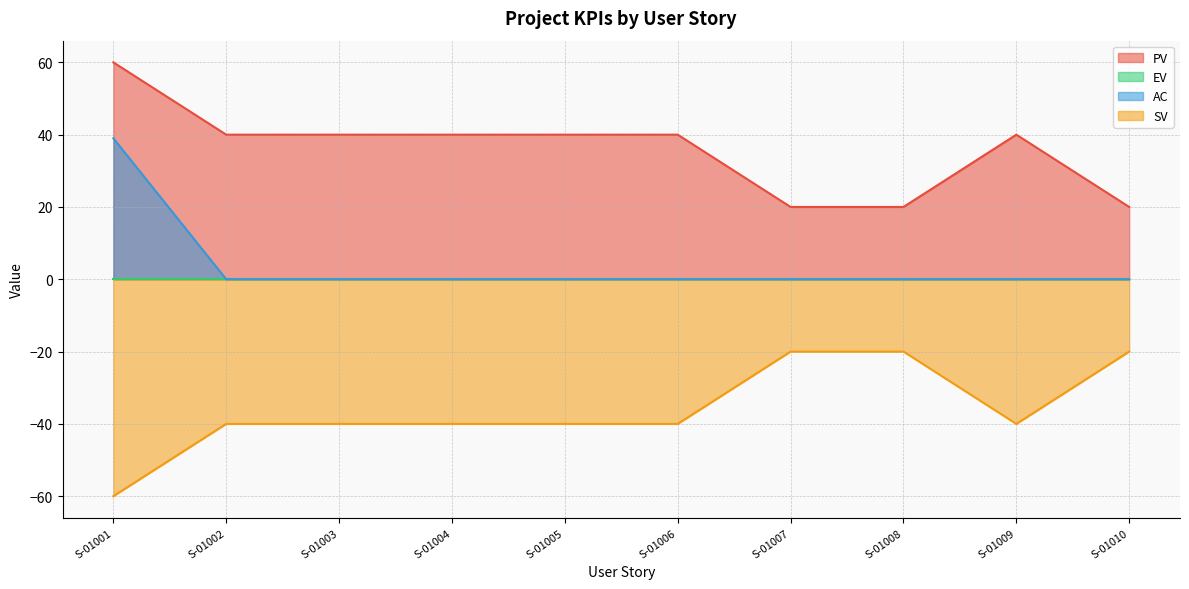

Between S-01005 and S-01009, which series saw the biggest shift?

PV